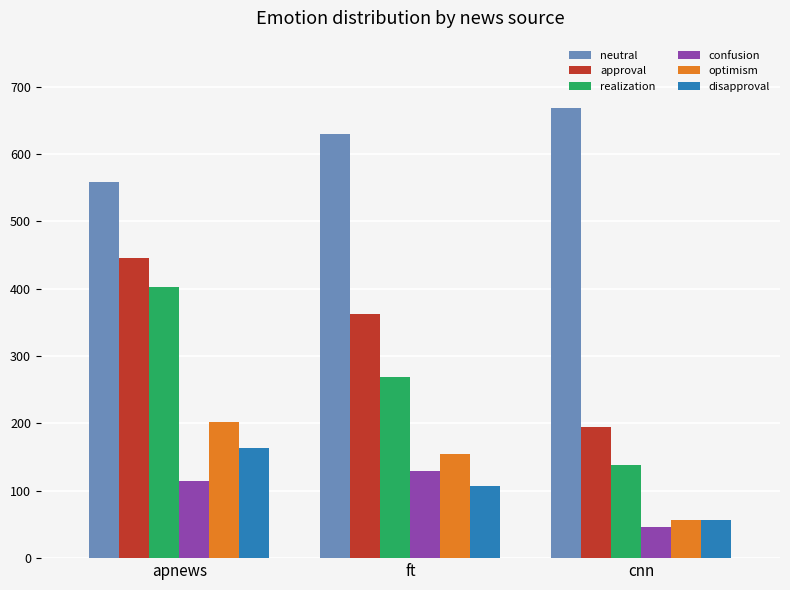

Which series changed the most between ft and cnn?

approval